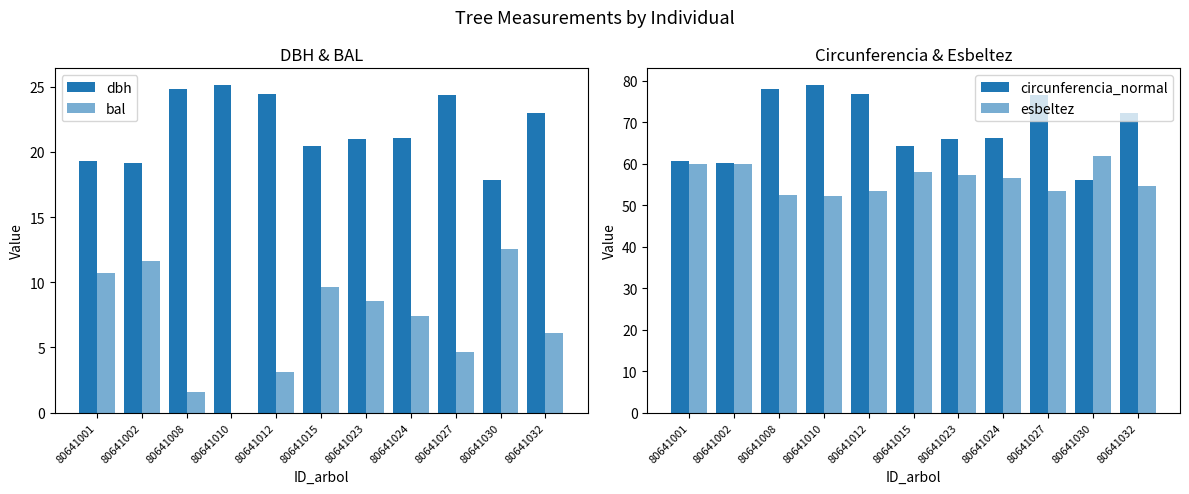

Rank the series by their average value, from highest to lowest.

circunferencia_normal, esbeltez, dbh, bal